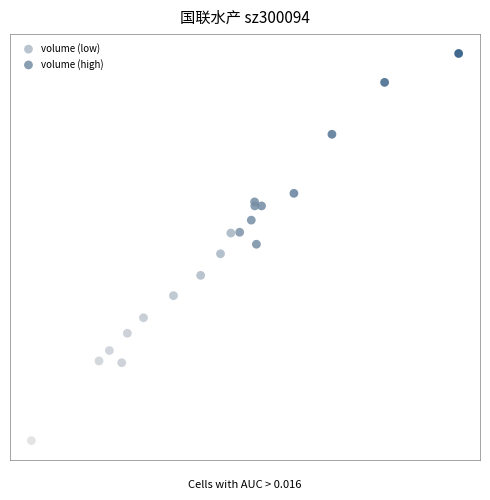

What are all the series names shown in the legend?

volume (low), volume (high)